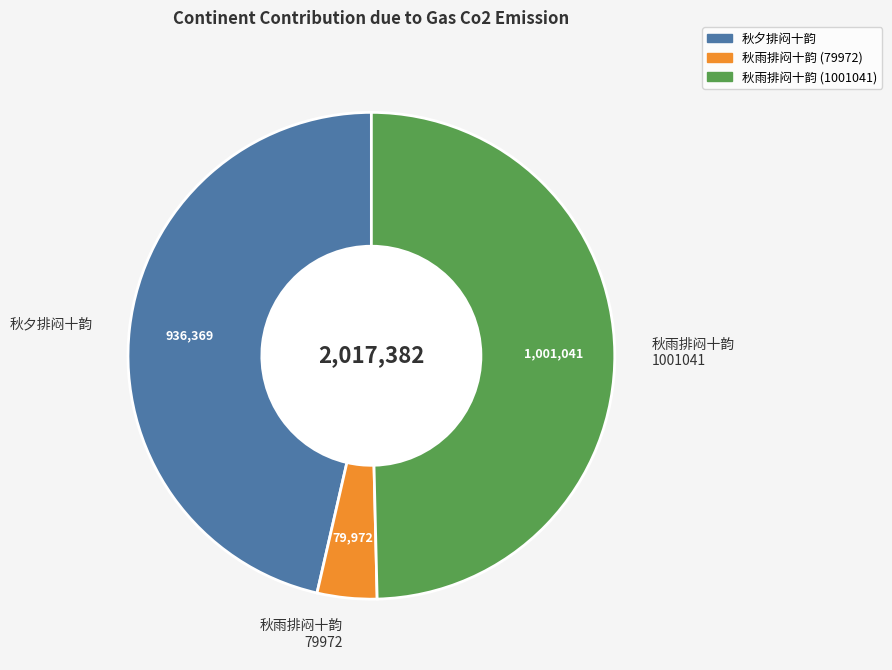

Does any single category account for the majority?

No